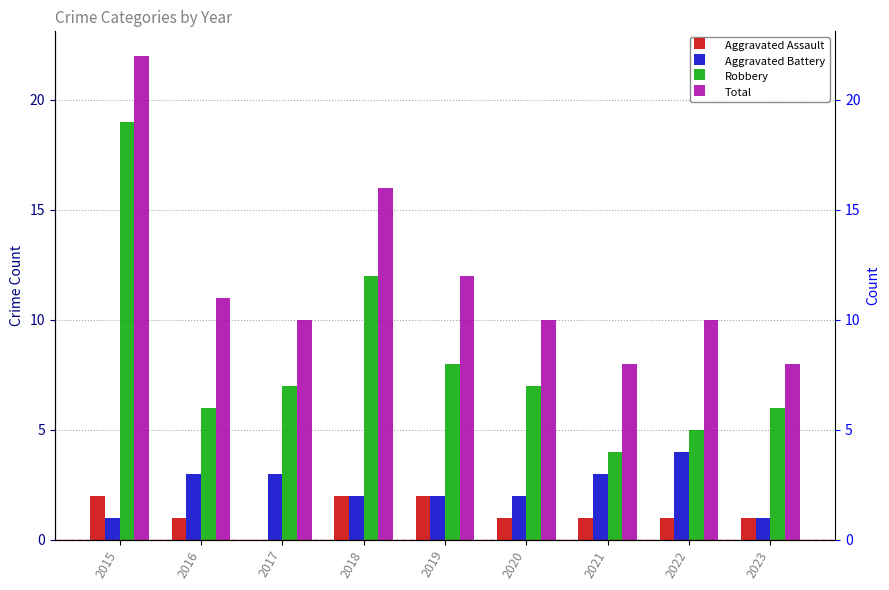

What are all the series names shown in the legend?

Aggravated Assault, Aggravated Battery, Robbery, Total